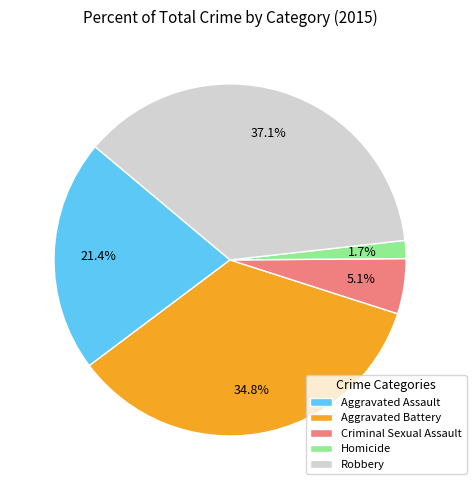

Which has a higher value, Criminal Sexual Assault or Robbery?

Robbery